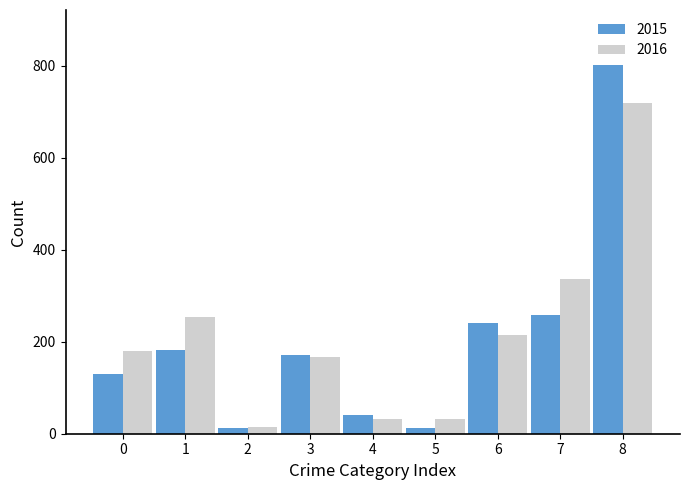

What is the sum of all 2015 values?

1847